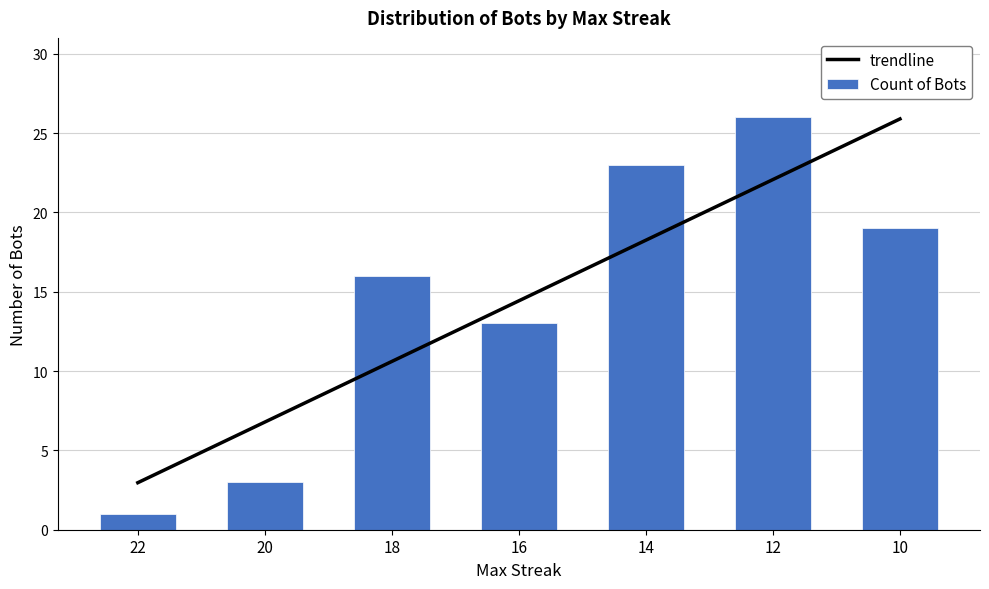

Reading left to right, transcribe all the data shown in this chart.

1	3	16	13	23	26	19